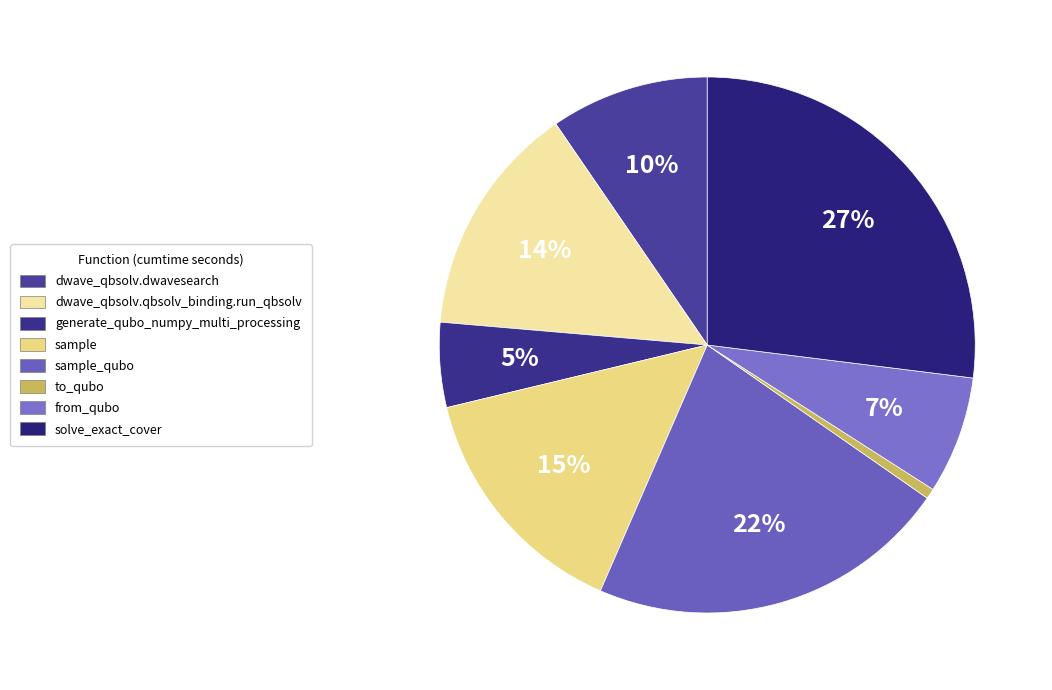

What is the ratio of the value at dwave_qbsolv.dwavesearch to the value at solve_exact_cover?

0.4